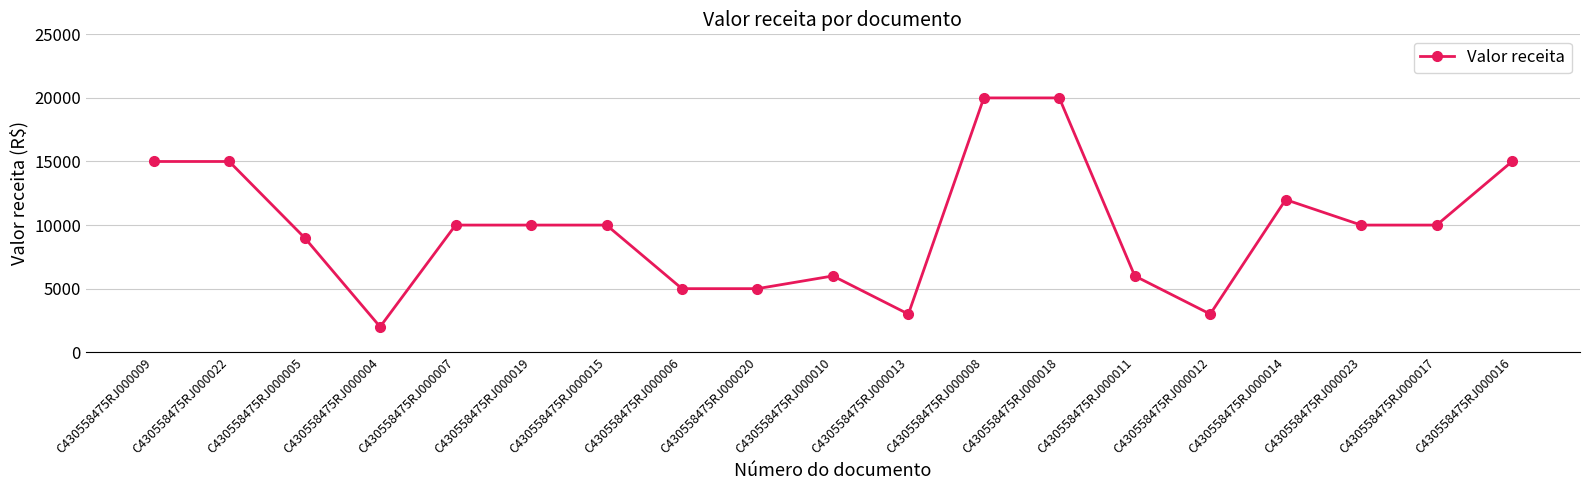

Which label corresponds to the smallest value in the chart?

C430558475RJ000004